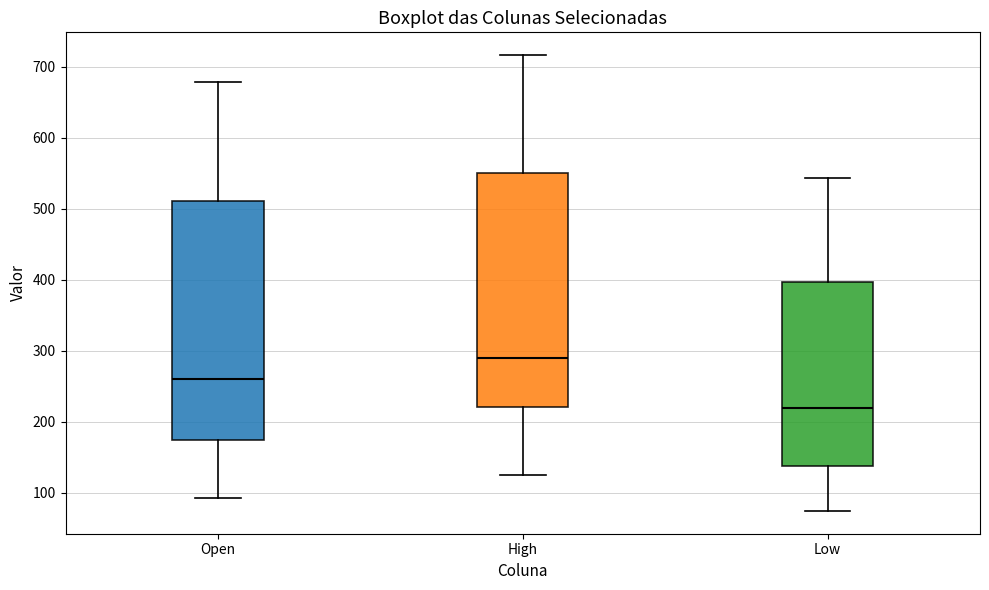

Which box's median line is the highest?

High